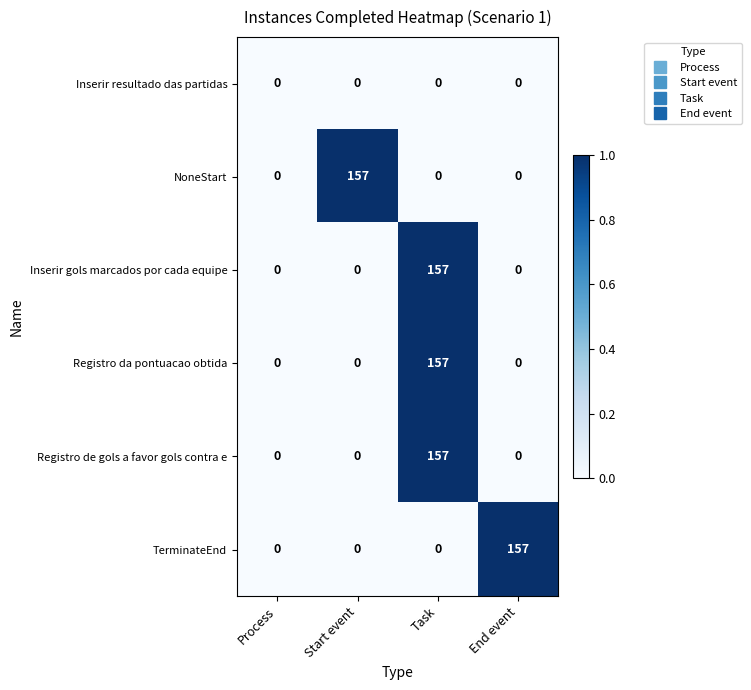

What is the maximum value shown in the chart?

157